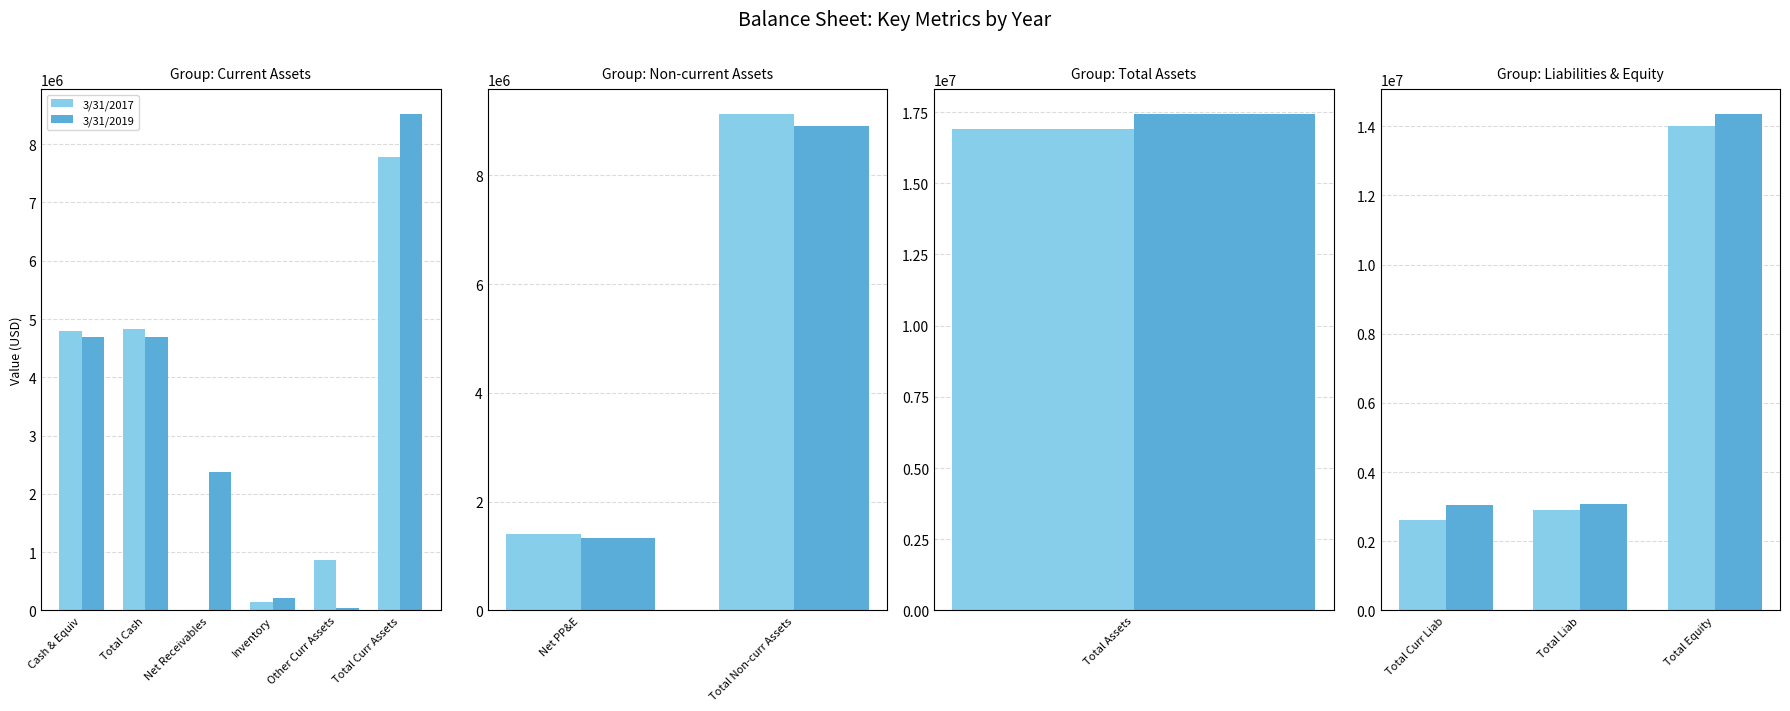

Rank the series by their maximum value, from lowest to highest.

3/31/2017, 3/31/2019